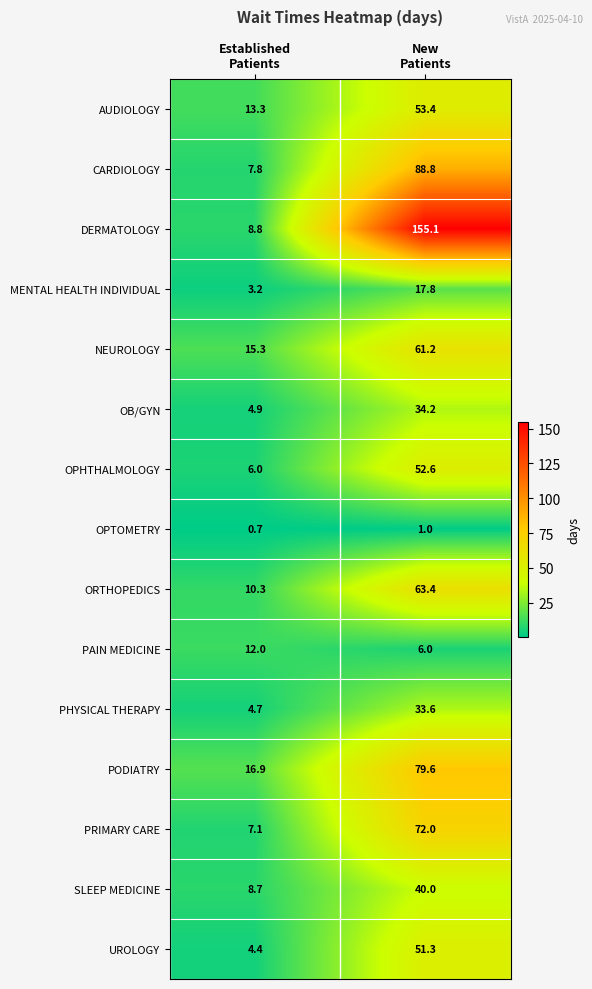

What is the minimum value for CARDIOLOGY?

7.8